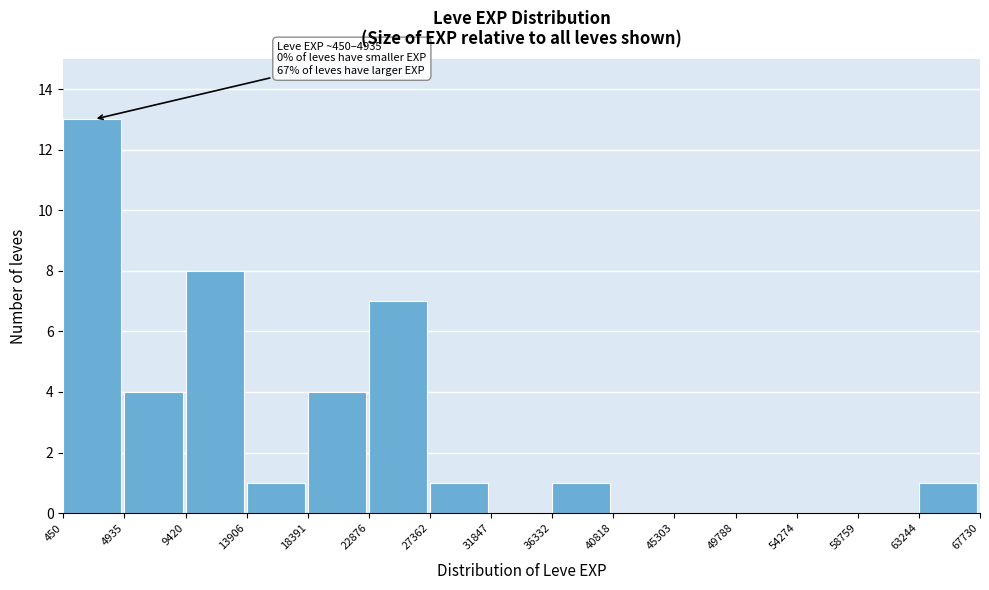

Which range on the x-axis has the tallest bar?

450 to 4935